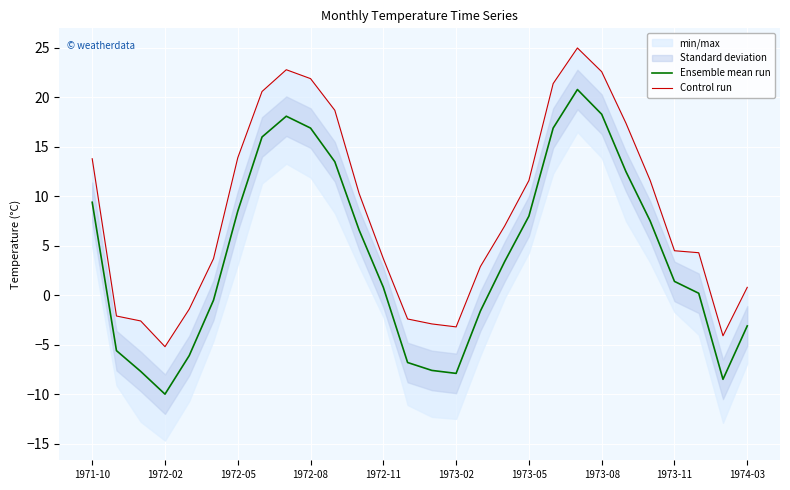

How many values in the Control run series are below 7?

14